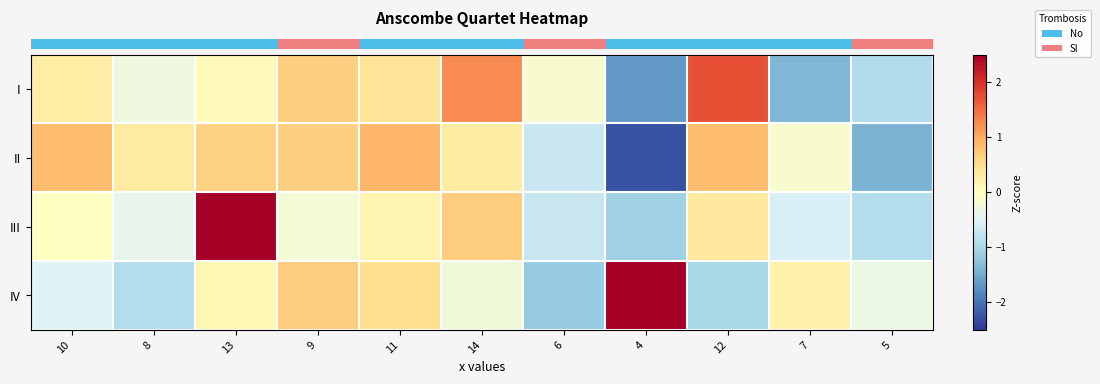

List the series in order of their peak value, highest first.

row_2, row_3, row_0, row_1